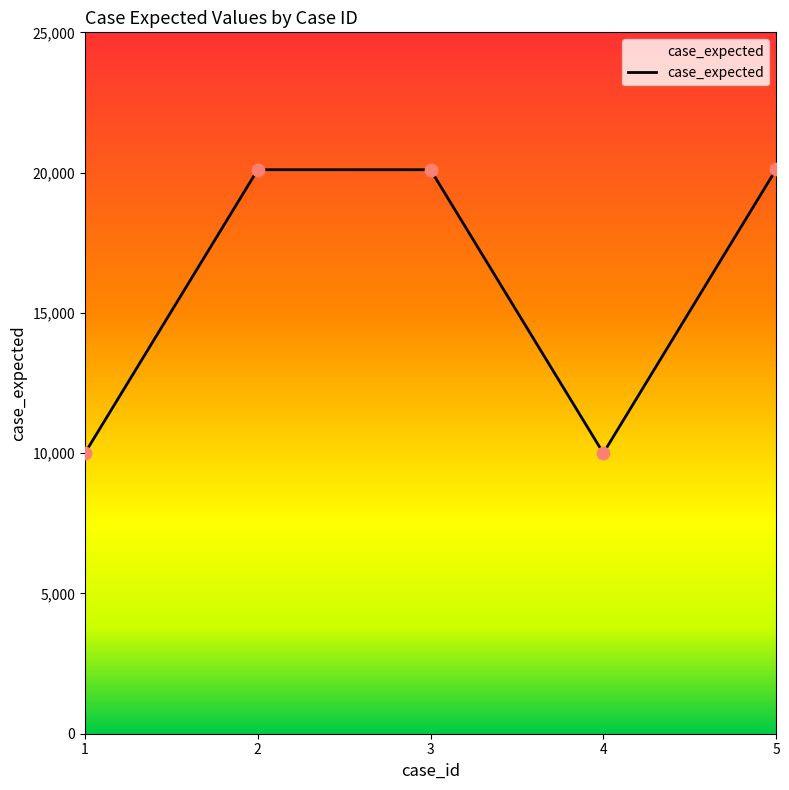

Which has a higher value, 3 or 4?

3